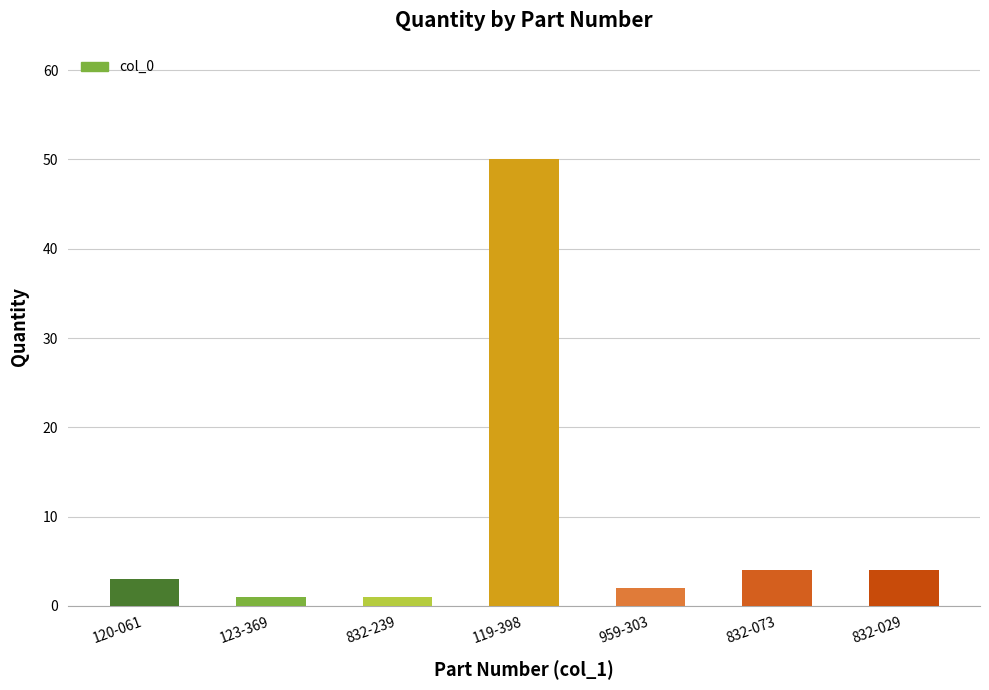

What is the label of the 7th bar from the right?

120-061